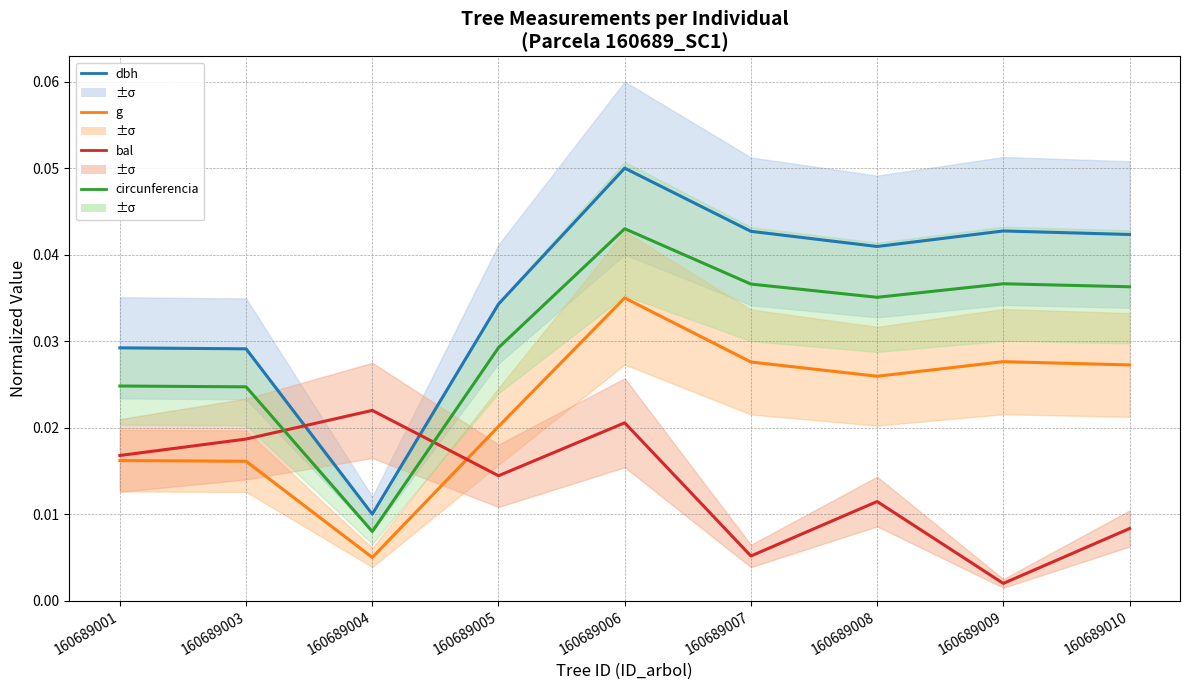

True or false: g and dbh intersect in this chart.

False